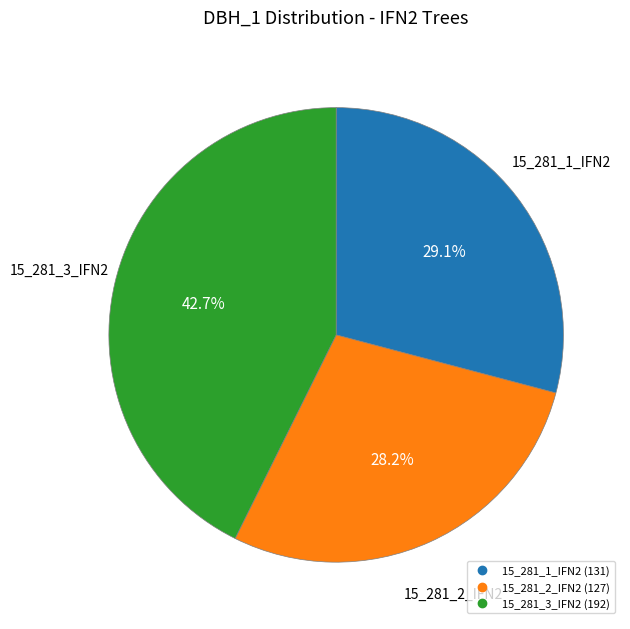

Which category has the smallest portion of the pie?

15_281_2_IFN2